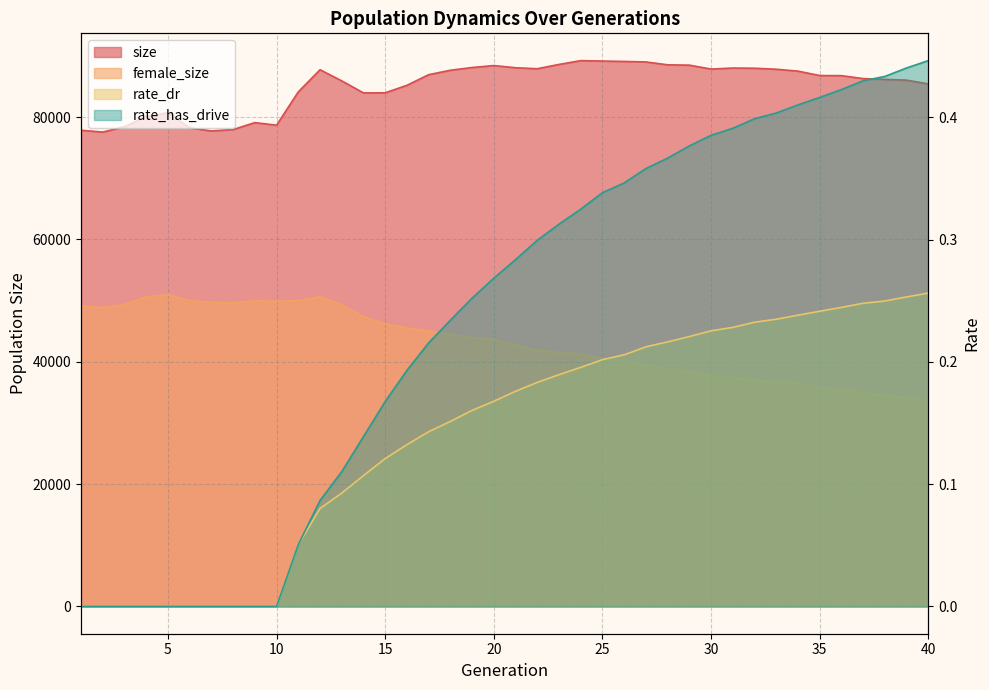

Is the value of female_size at 5 greater than the value of rate_has_drive at 9?

Yes